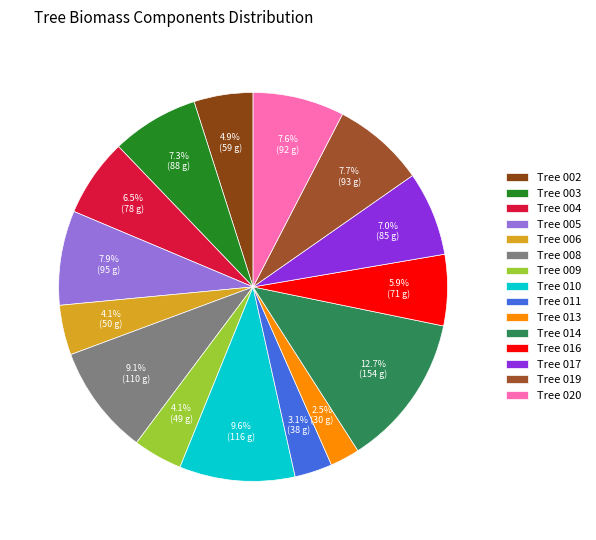

How many slices are in this pie chart?

15